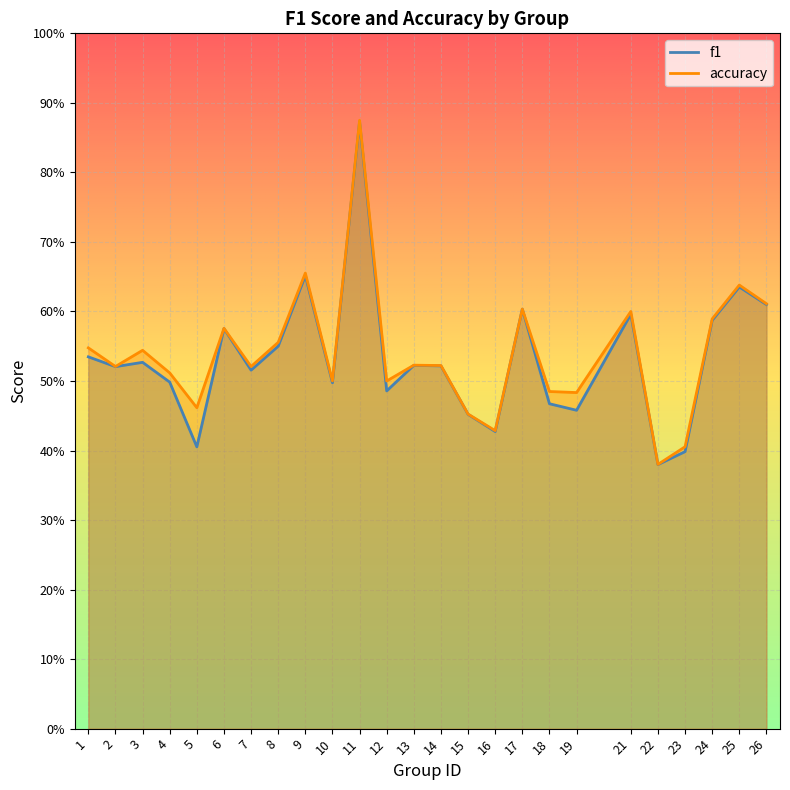

In f1, how many points are lower than both neighbors (excluding endpoints)?

8